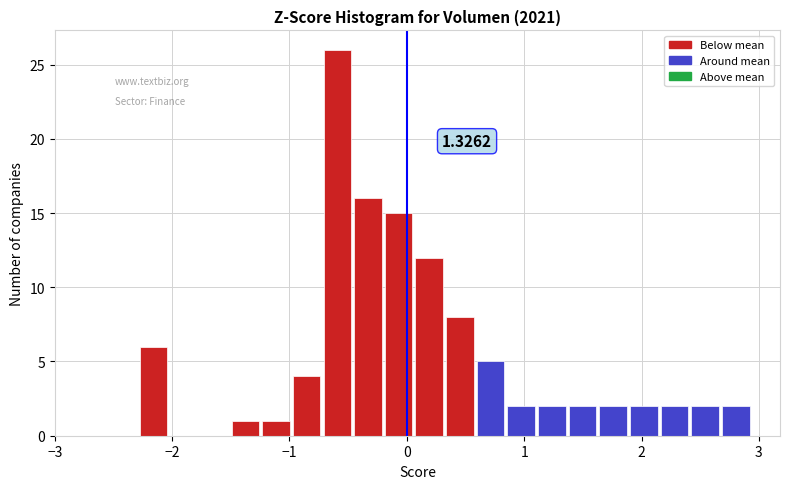

Around what value on the x-axis is the tallest bar? Give the approximate position of its centre, as read against the axis.

-0.6